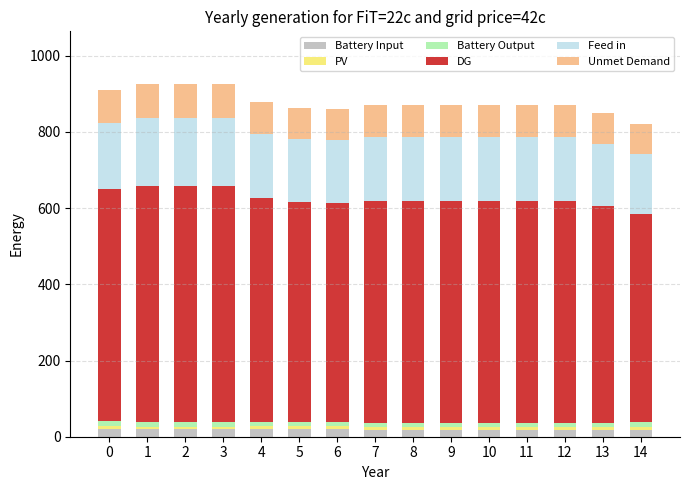

What is the average value of the Battery Input series?

18.7